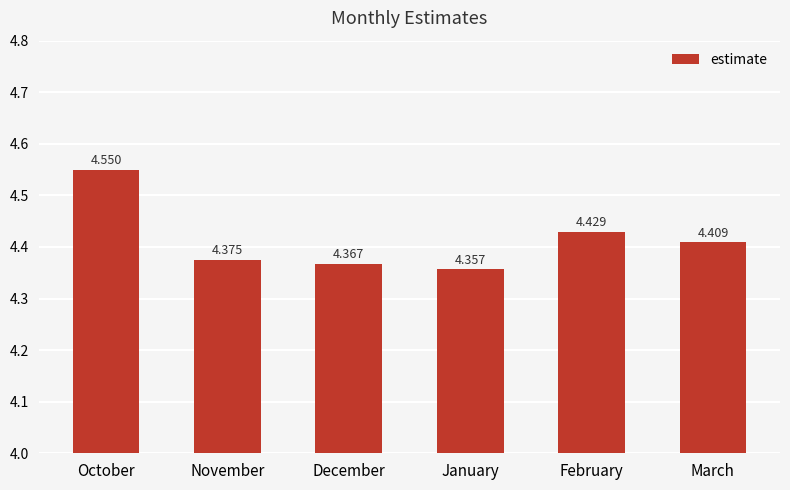

How many bars are there in total?

6